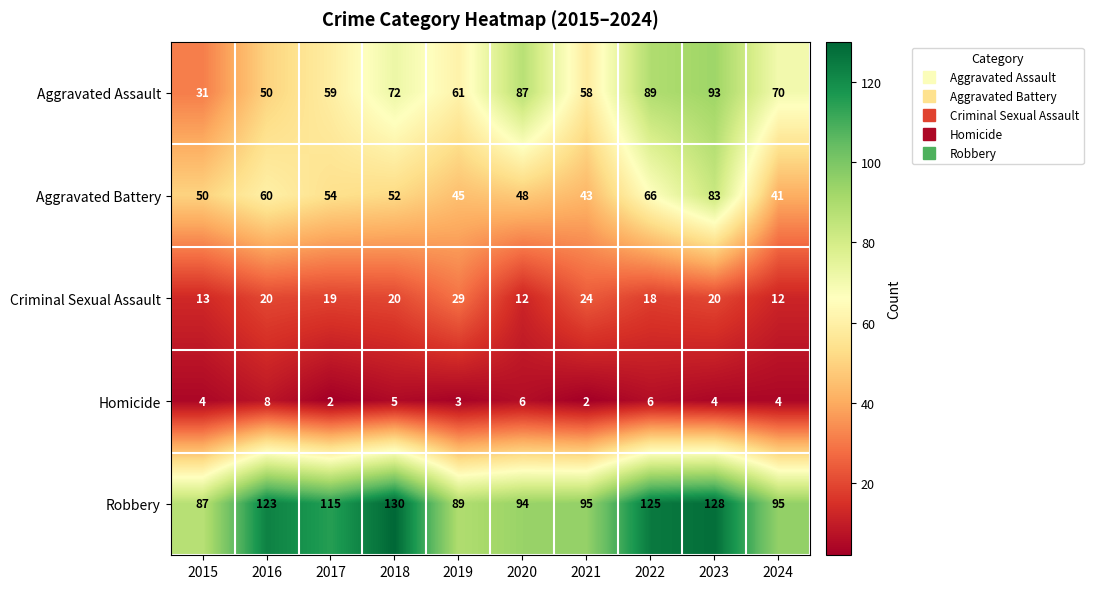

What is the difference between the highest and lowest values at 2022?

119